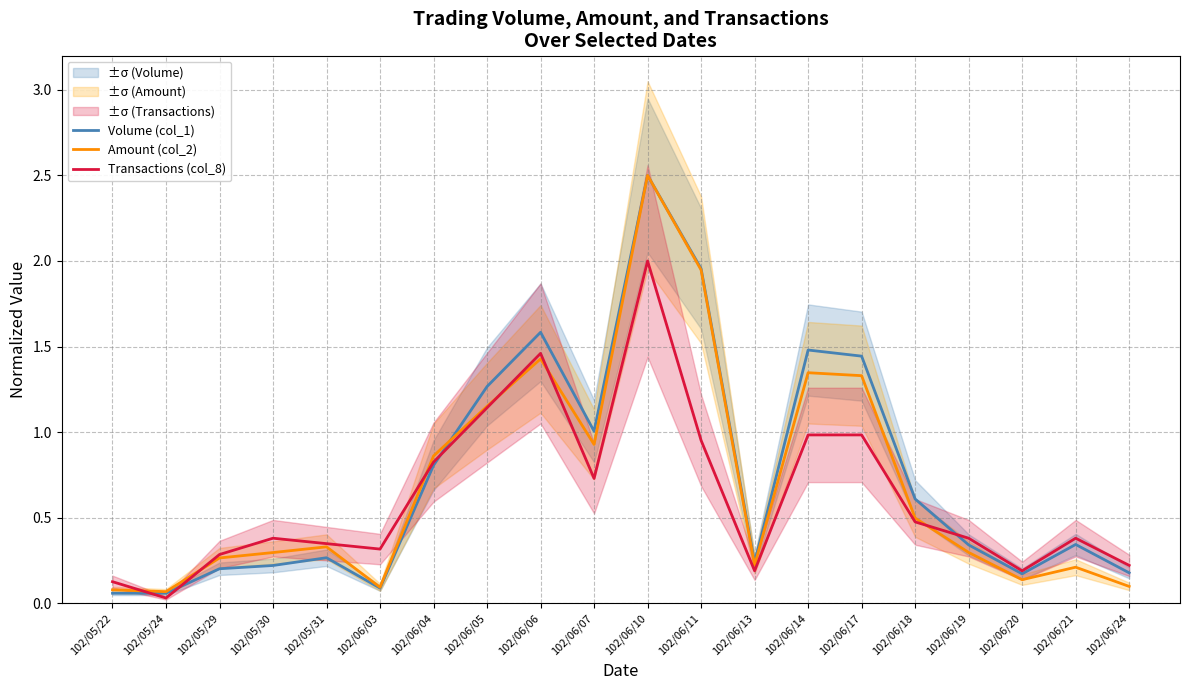

The Amount (col_2) series shows 0.3 at 102/05/30. True or false?

True